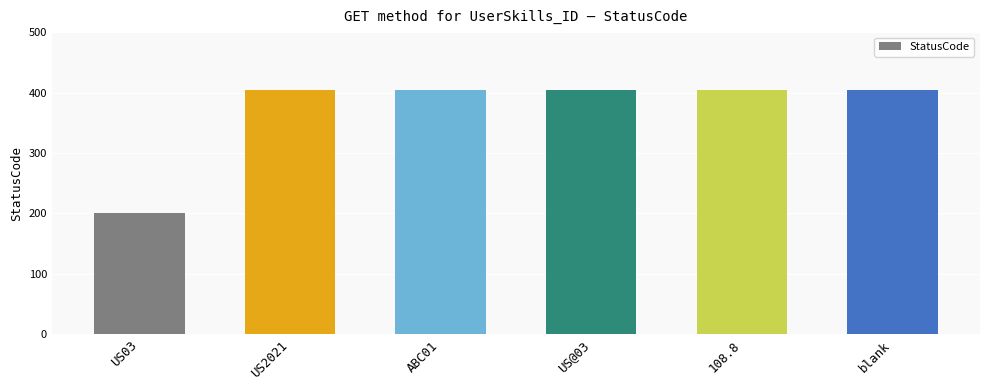

What is the smallest value displayed?

200